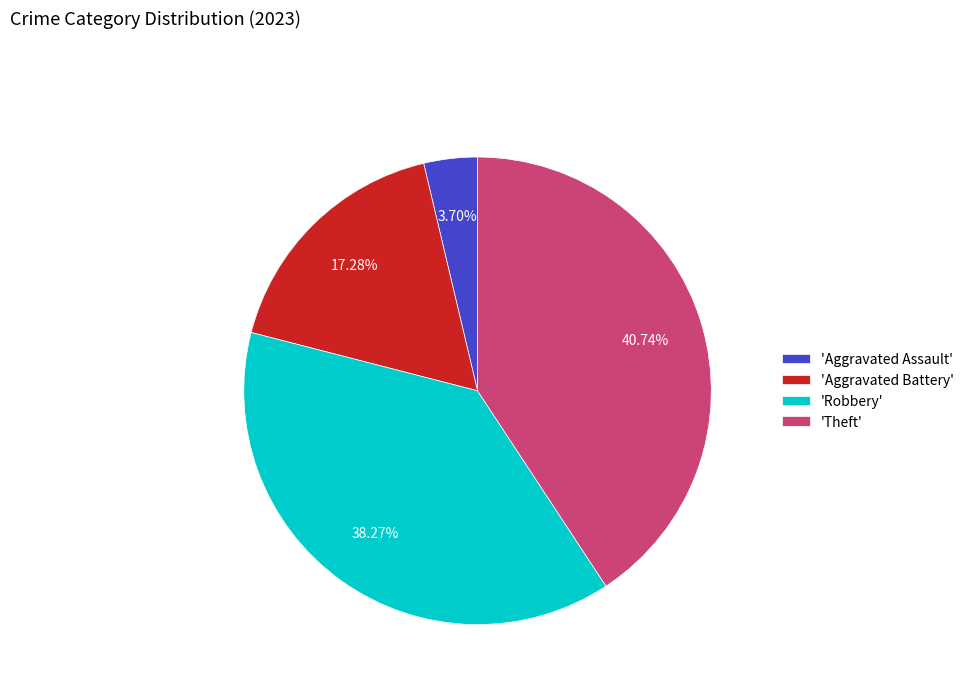

Is there any slice that represents more than half of the pie?

No